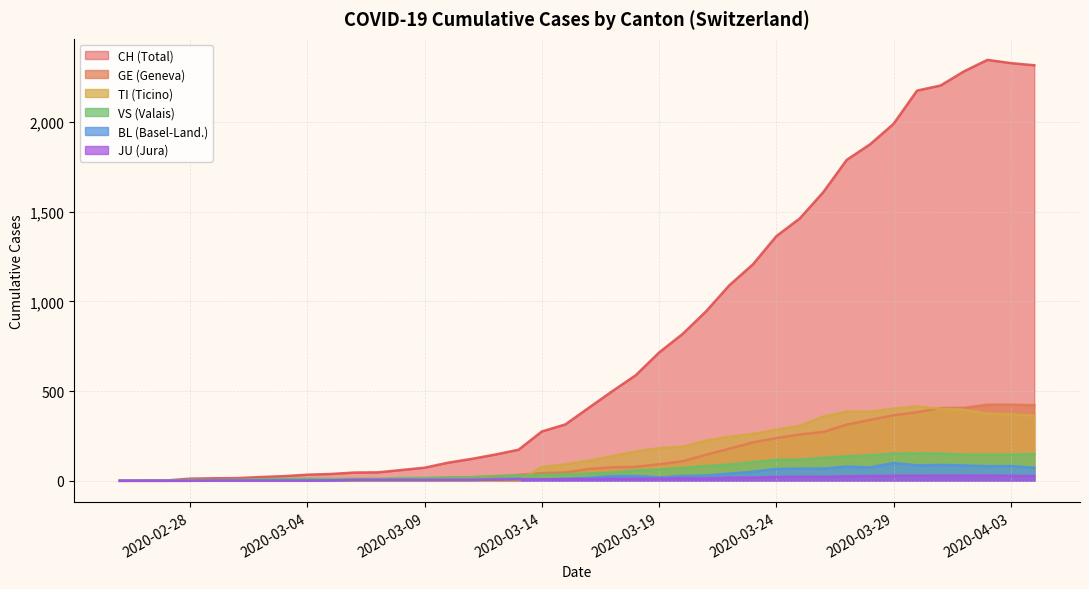

How many lines are shown in the chart?

6